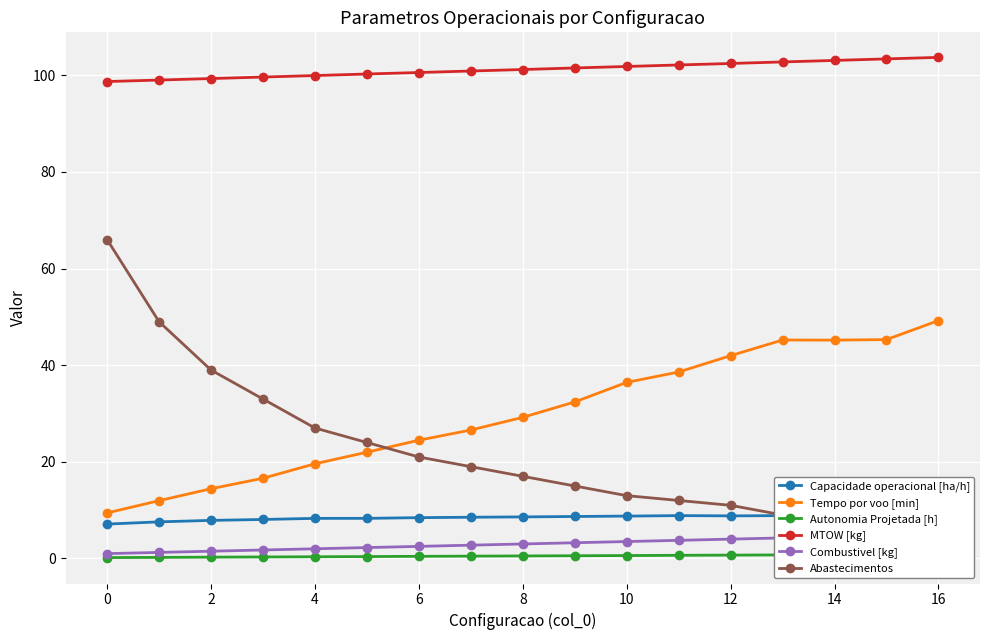

What is the average value of the Capacidade operacional [ha/h] series?

8.4